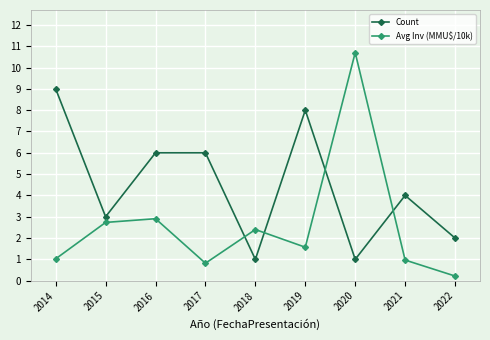

What is the difference between the highest and lowest values at 2015?

0.3